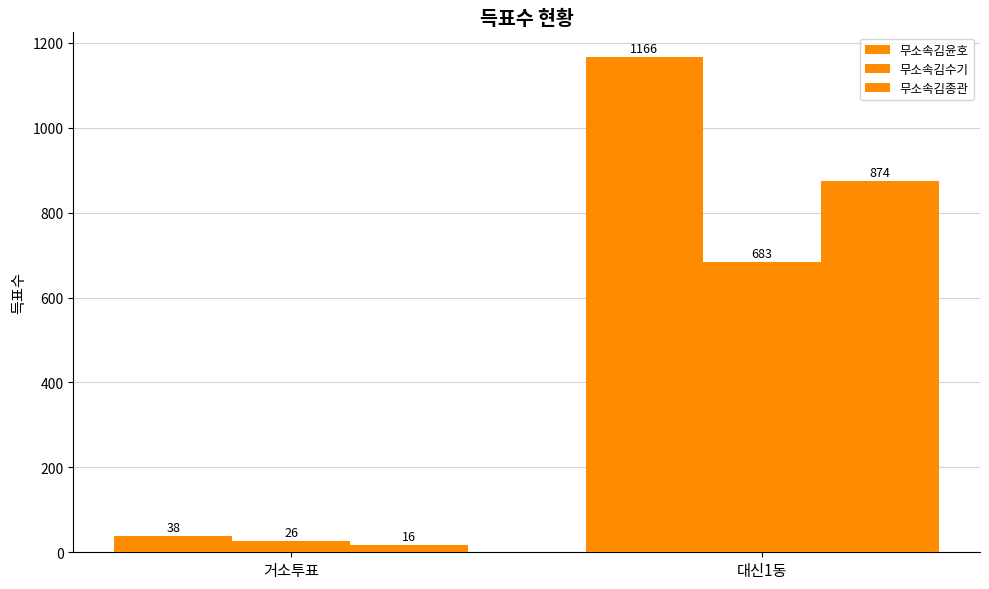

Which label corresponds to the largest value in the chart?

대신1동